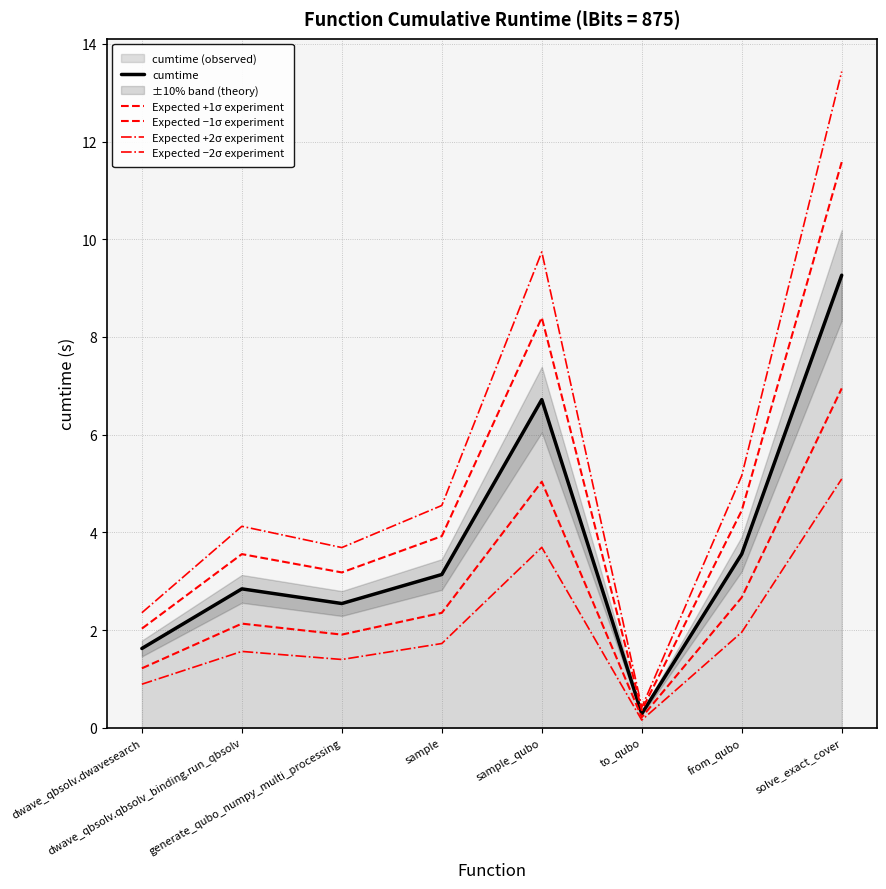

How many values in the Expected +2σ experiment series are below 4?

3